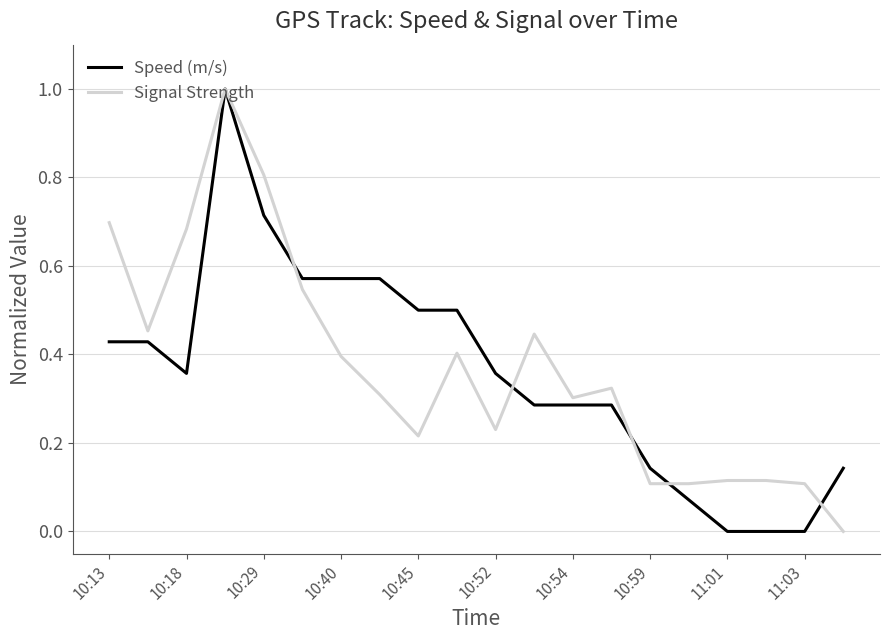

What is the maximum value shown in the chart?

1.0